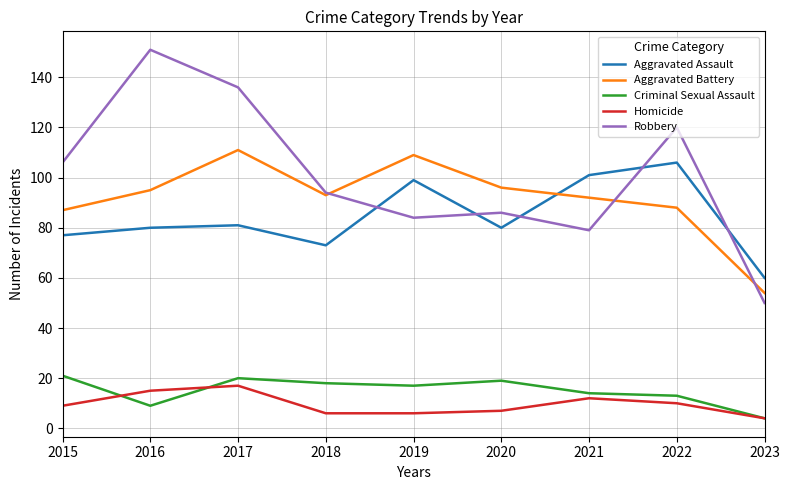

How many interior local peaks does the Aggravated Battery series have?

2